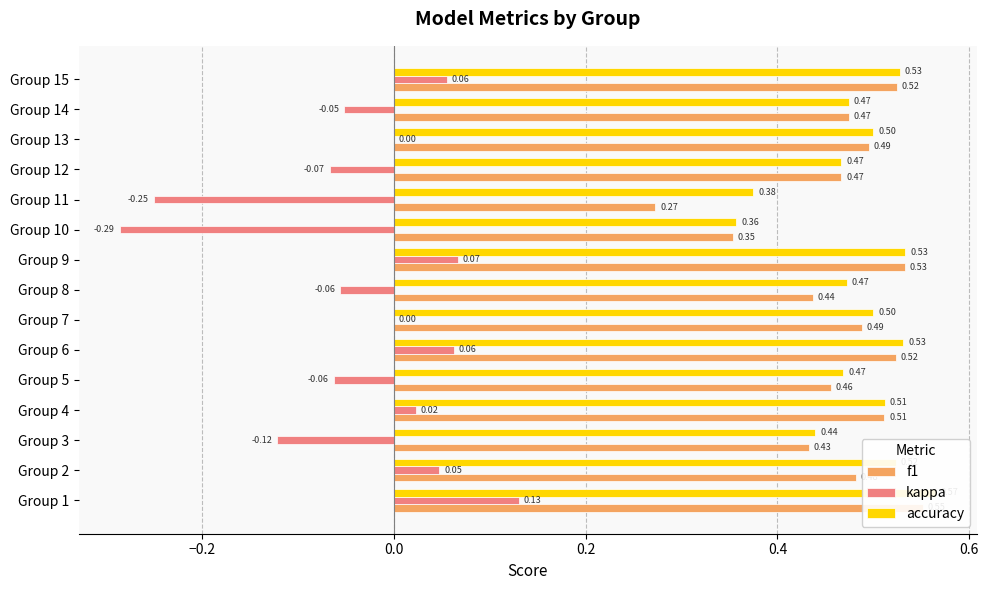

Which series has the widest spread of values?

kappa